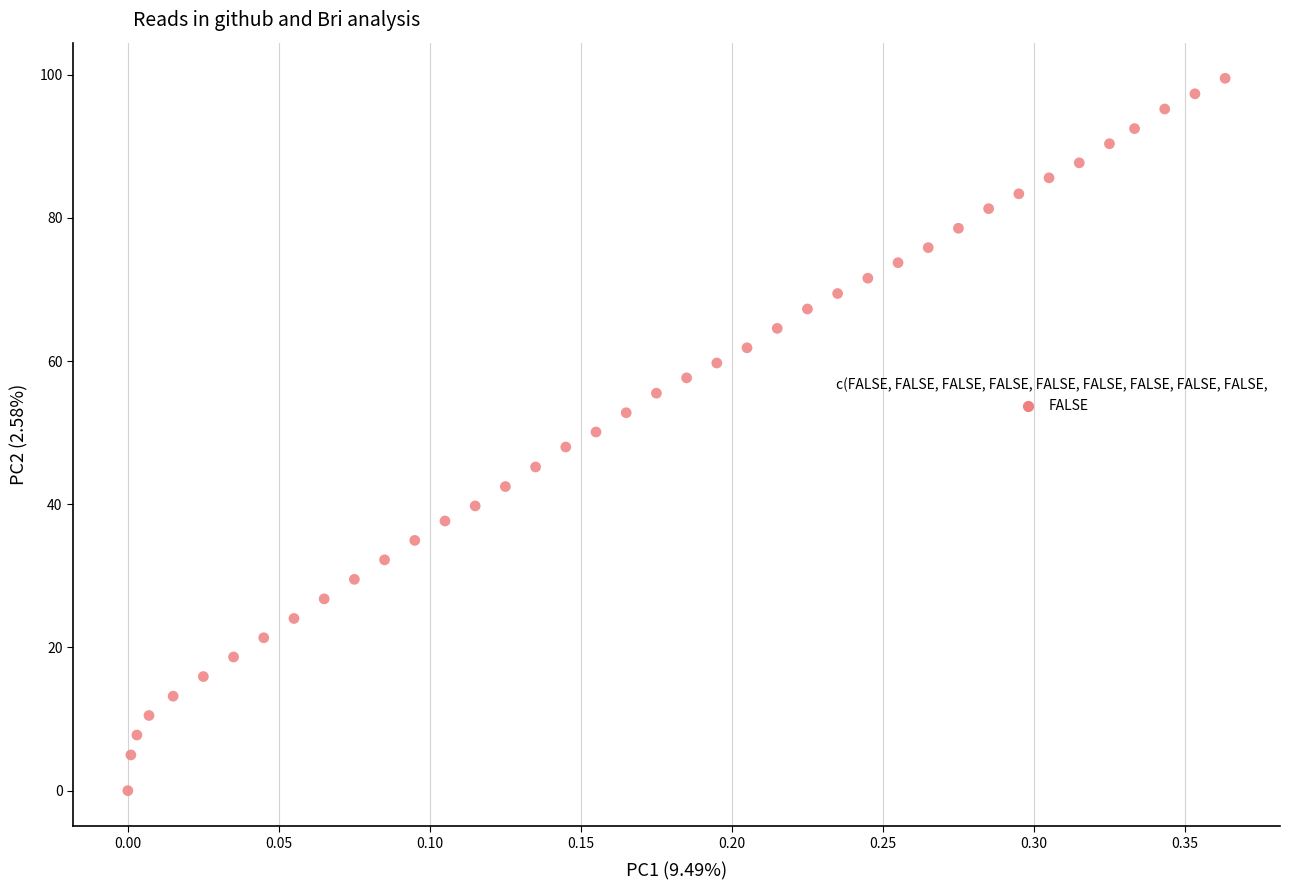

What is the range of X values (max minus min)?

0.4